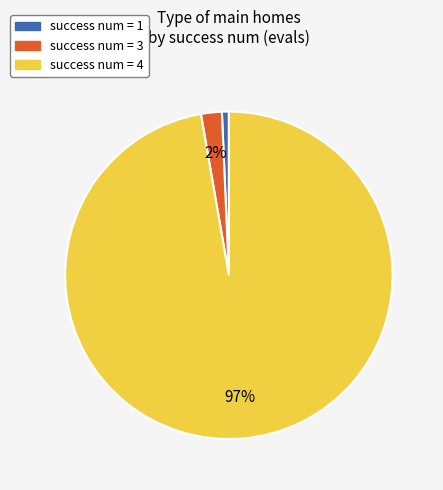

Does any single category account for the majority?

Yes